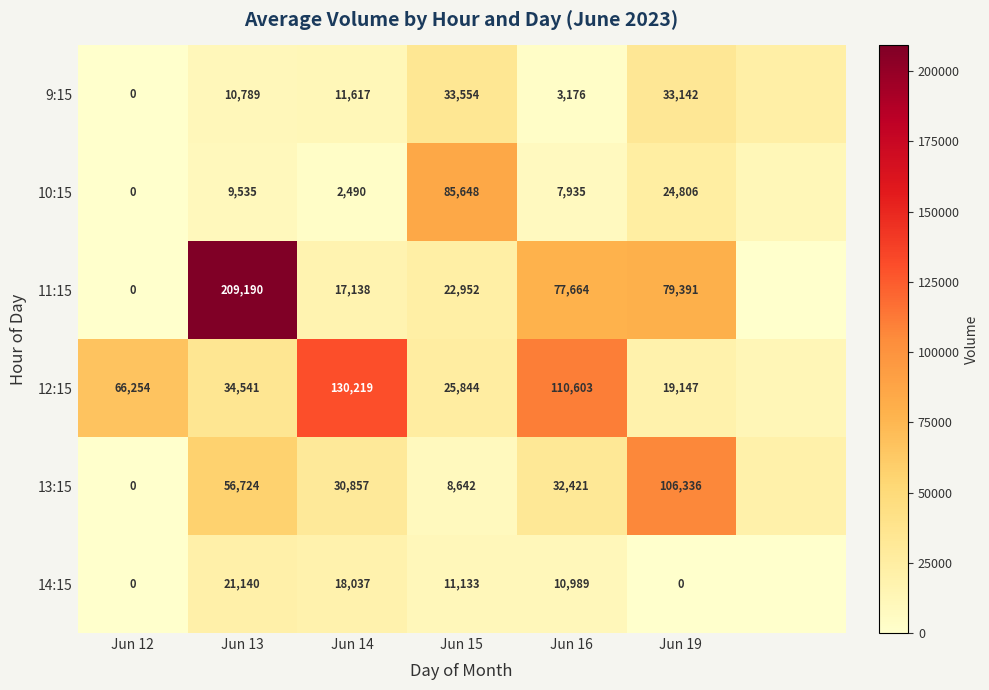

How many data points in 14:15 are less than 10989?

3